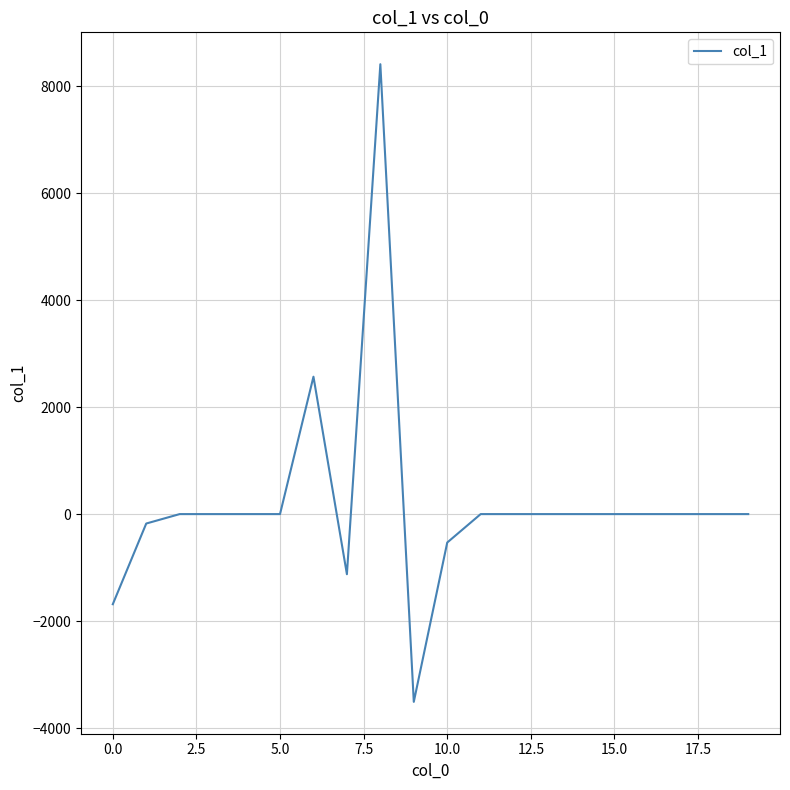

What is the maximum value shown in the chart?

8410.3